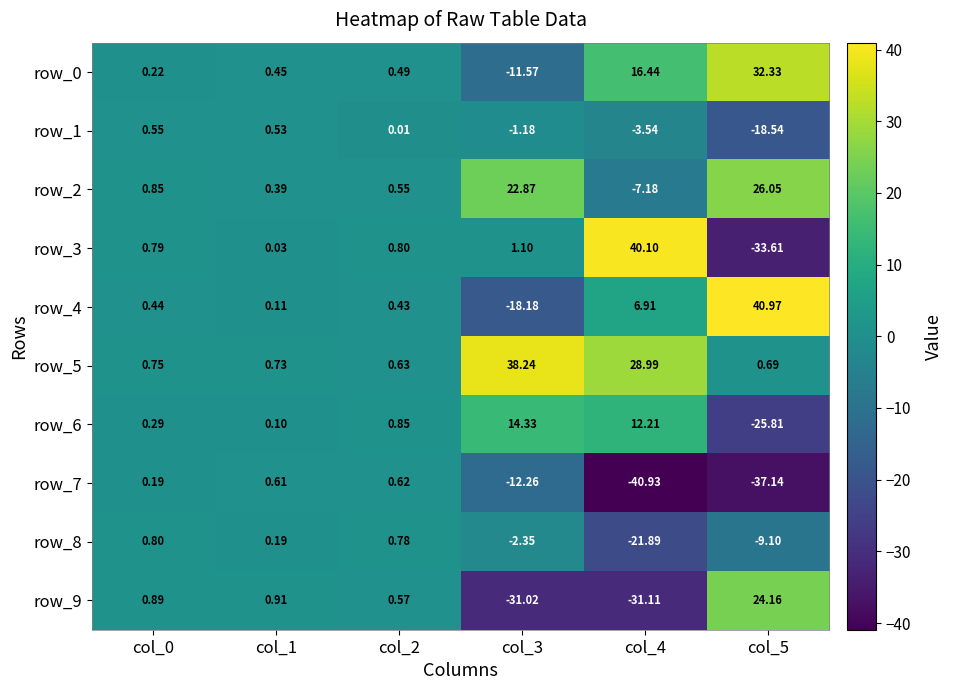

Is the value of row_1 at col_5 greater than the value of row_3 at col_2?

No